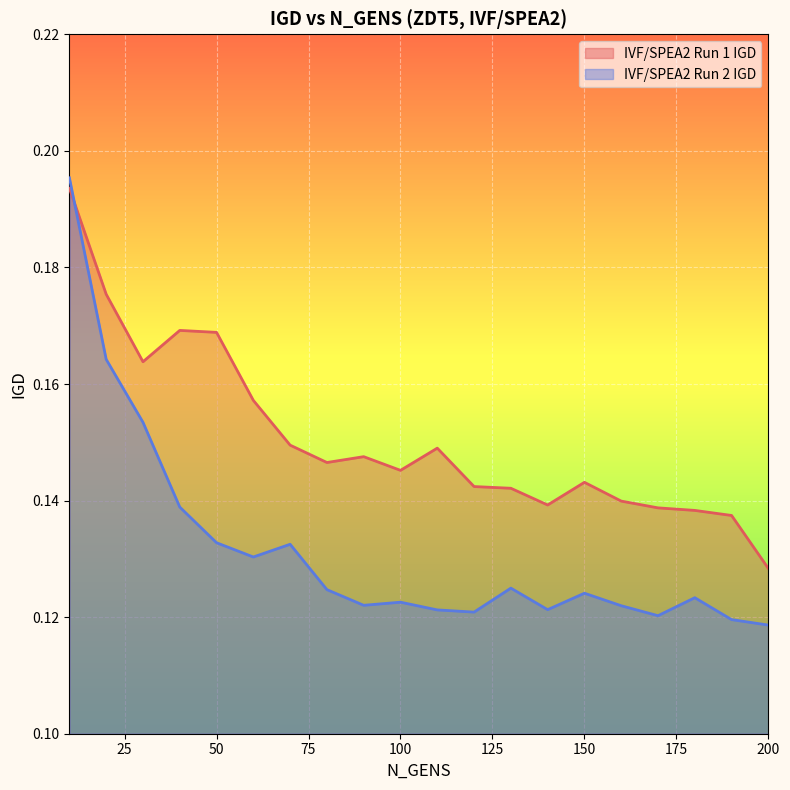

What is the total value across all series at 50?

0.3